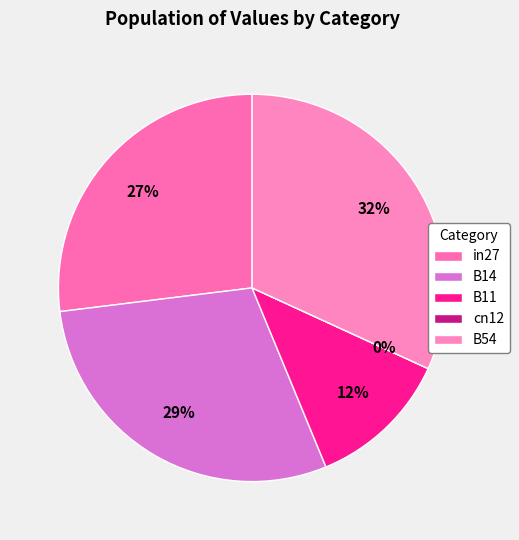

To the nearest percent, what is the difference between the largest and smallest slice percentages?

32%